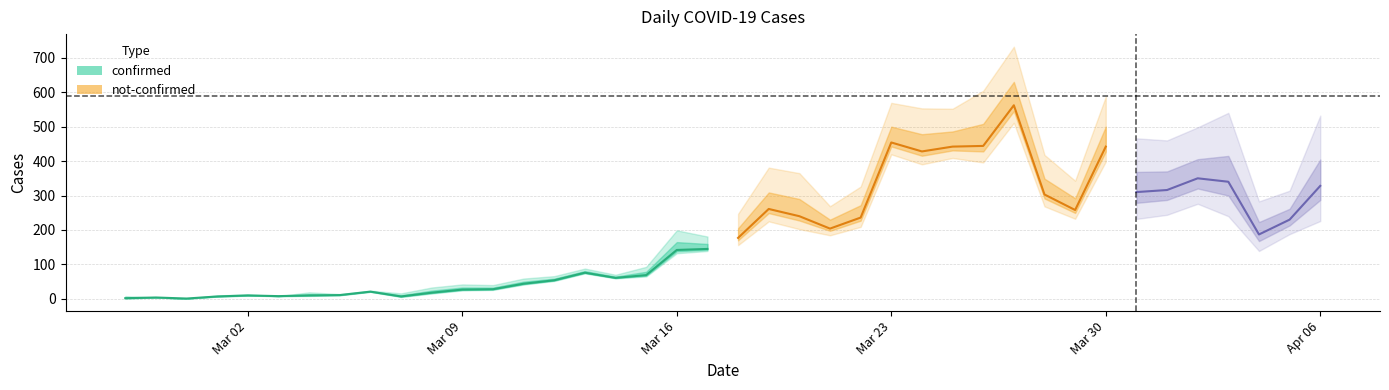

At 2020-03-09, list the series in order from largest to smallest.

confirmed, not-confirmed